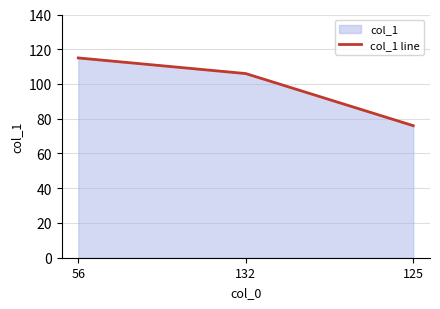

Where does the data first go above 106?

56